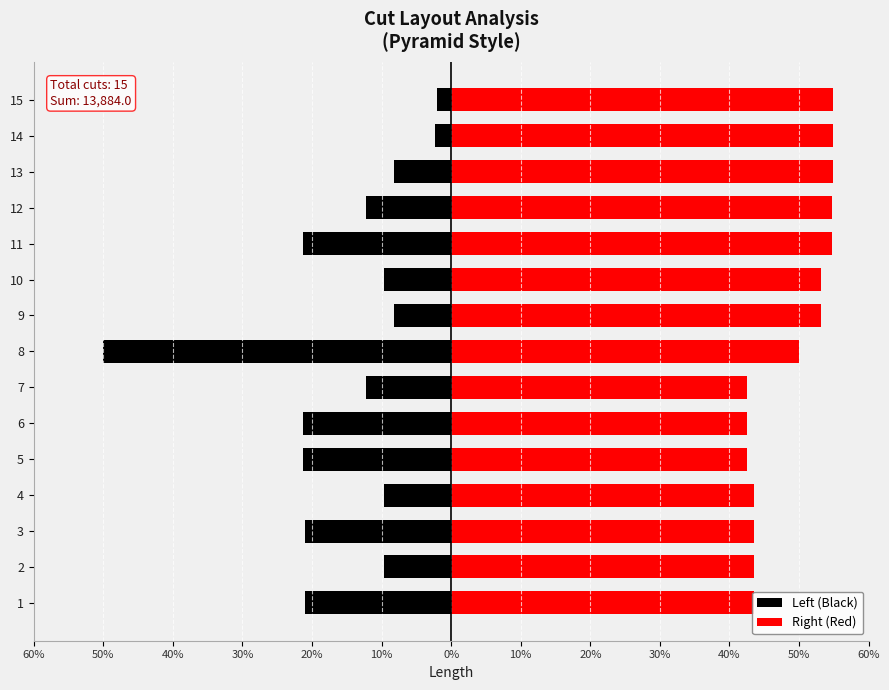

What is the sum of all Right (Red) values?

732.1